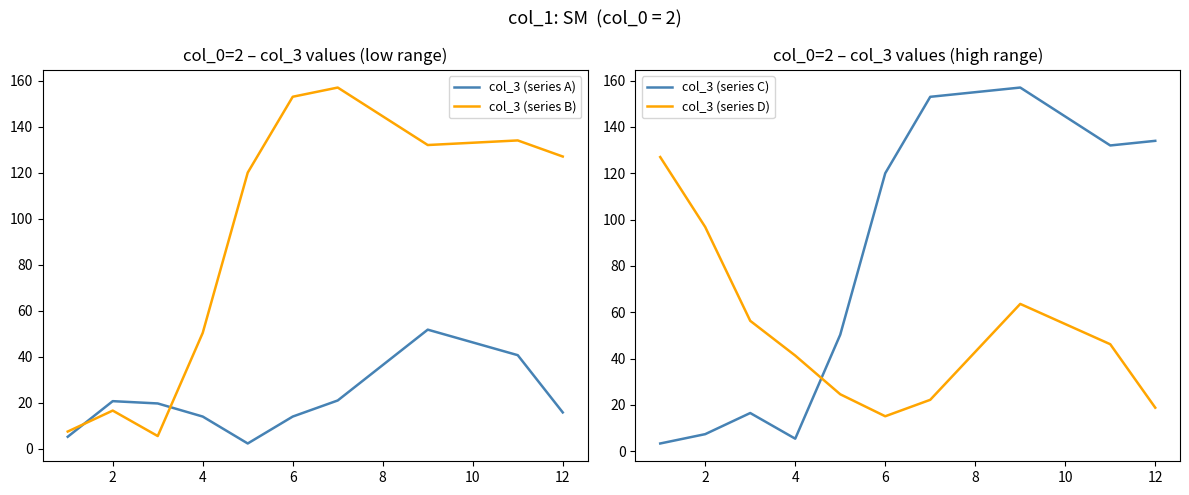

Which series ends up on top after the final intersection of col_3 (series A) and col_3 (series B)?

col_3 (series B)